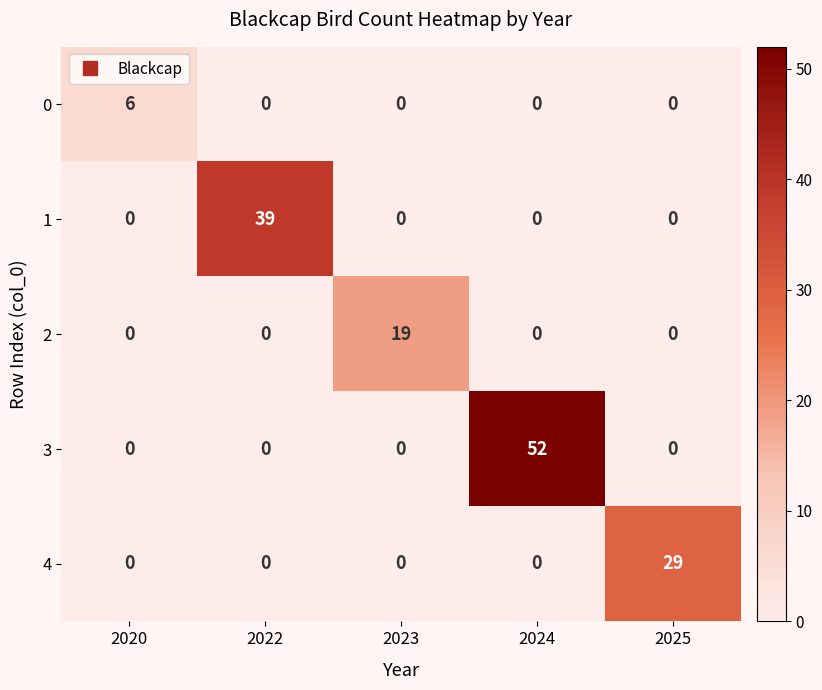

Is it true that 0 equals 0 at 2025?

True